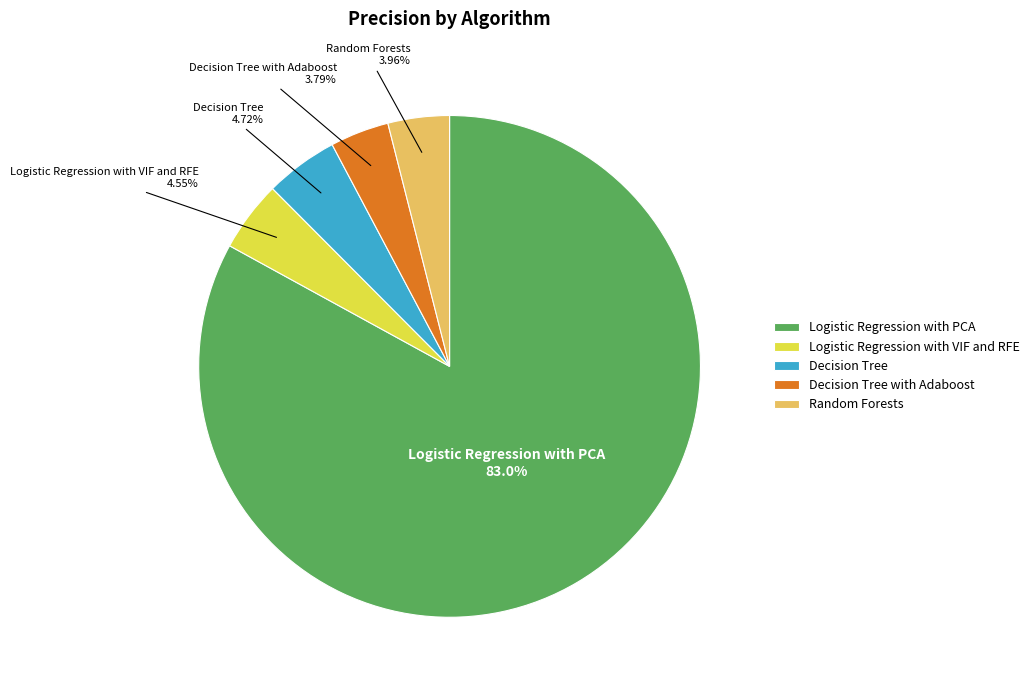

How much of the chart is everything except Decision Tree?

95.3%